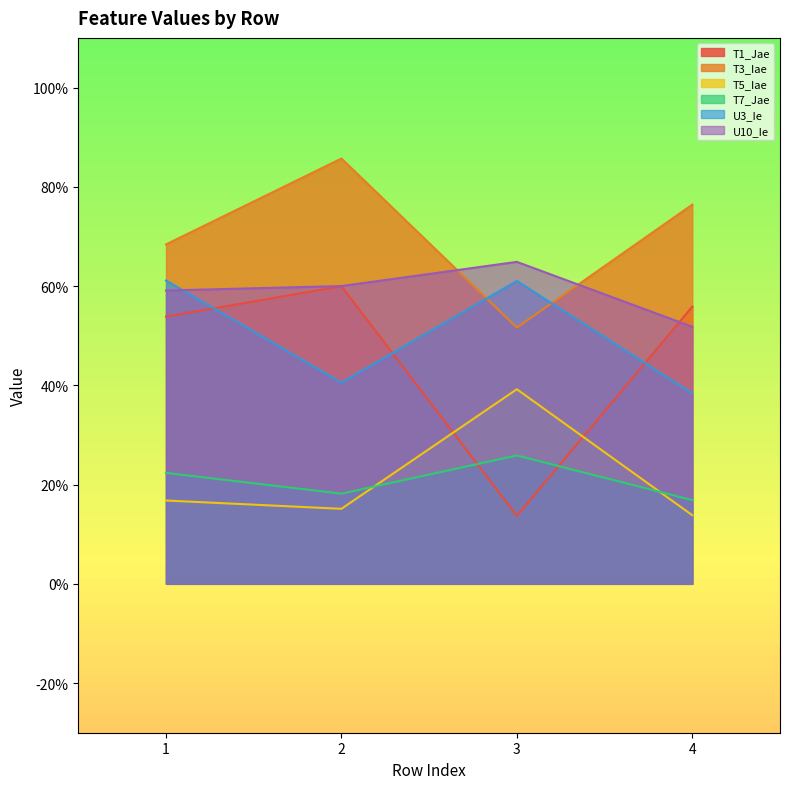

What is the sum of all U3_Ie values?

2.0